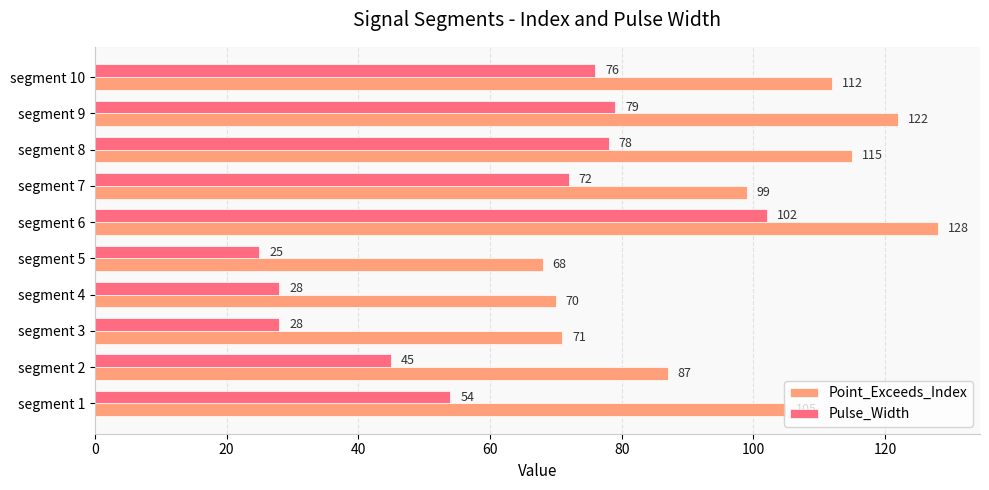

What is the difference between the maximum and minimum values in the Pulse_Width series?

77